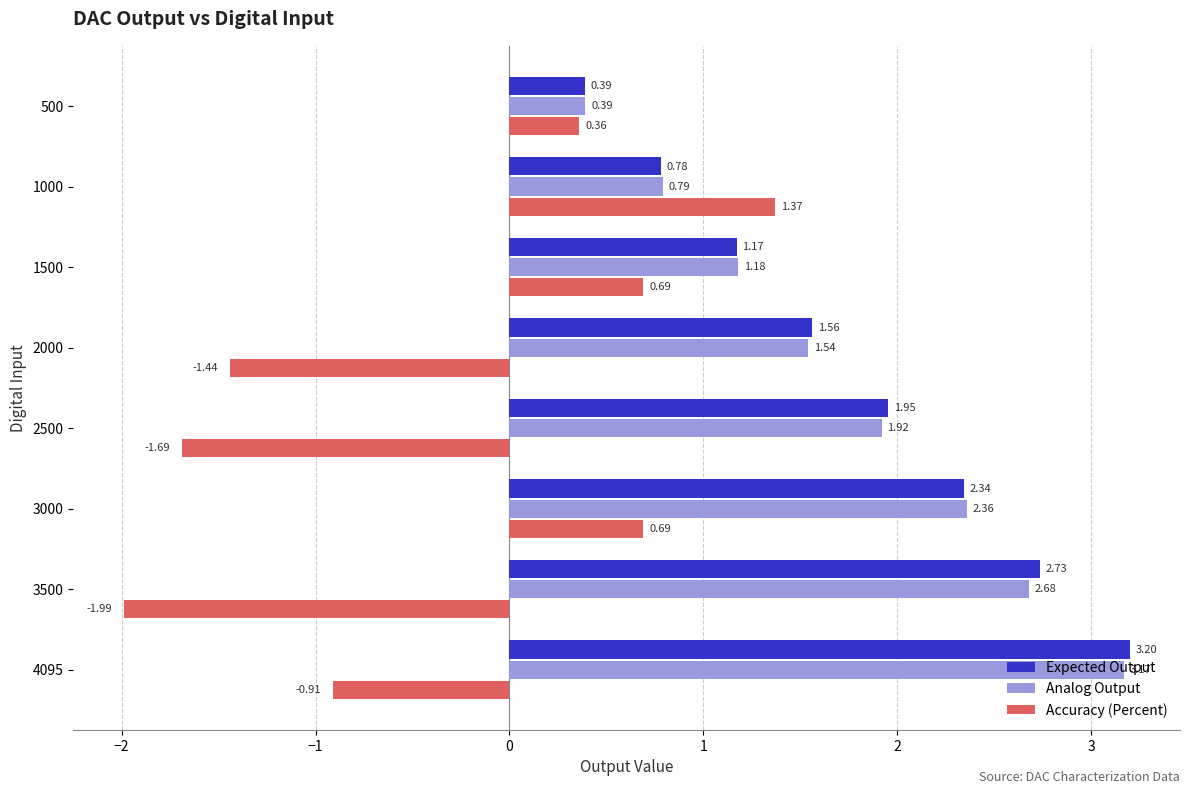

What is the total value across all series at 4095?

5.5